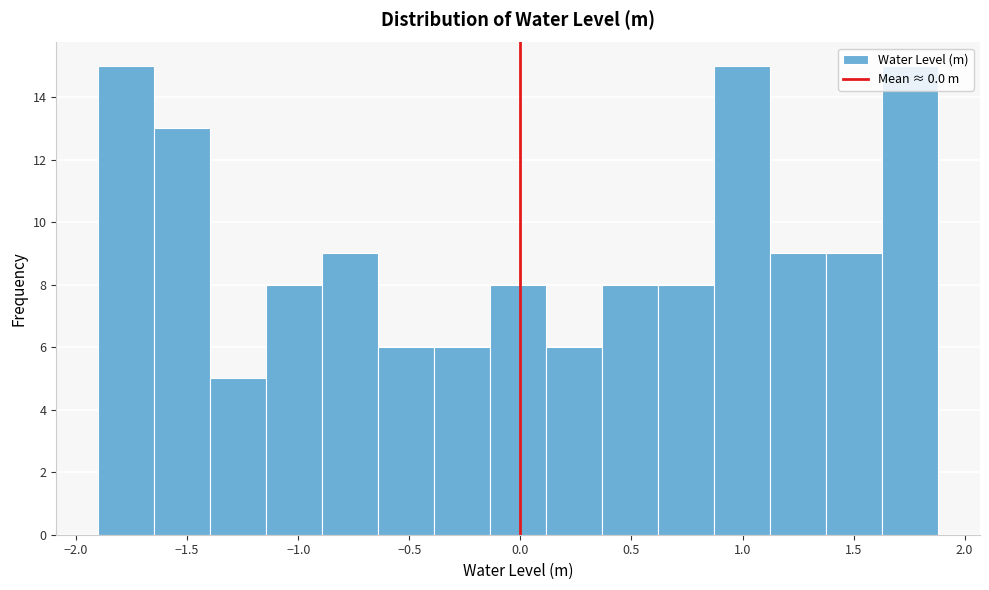

Reading left to right, transcribe this chart: for each bar, give the range it covers on the x-axis and its height. Neither the bar edges nor the heights are printed on the chart, so give them approximately, as read against the axes.

-1.90 to -1.65: 15
-1.65 to -1.40: 13
-1.40 to -1.15: 5
-1.15 to -0.90: 8
-0.90 to -0.65: 9
-0.65 to -0.40: 6
-0.40 to -0.15: 6
-0.15 to 0.10: 8
0.10 to 0.35: 6
0.35 to 0.60: 8
0.60 to 0.85: 8
0.85 to 1.10: 15
1.10 to 1.40: 9
1.40 to 1.65: 9
1.65 to 1.90: 15